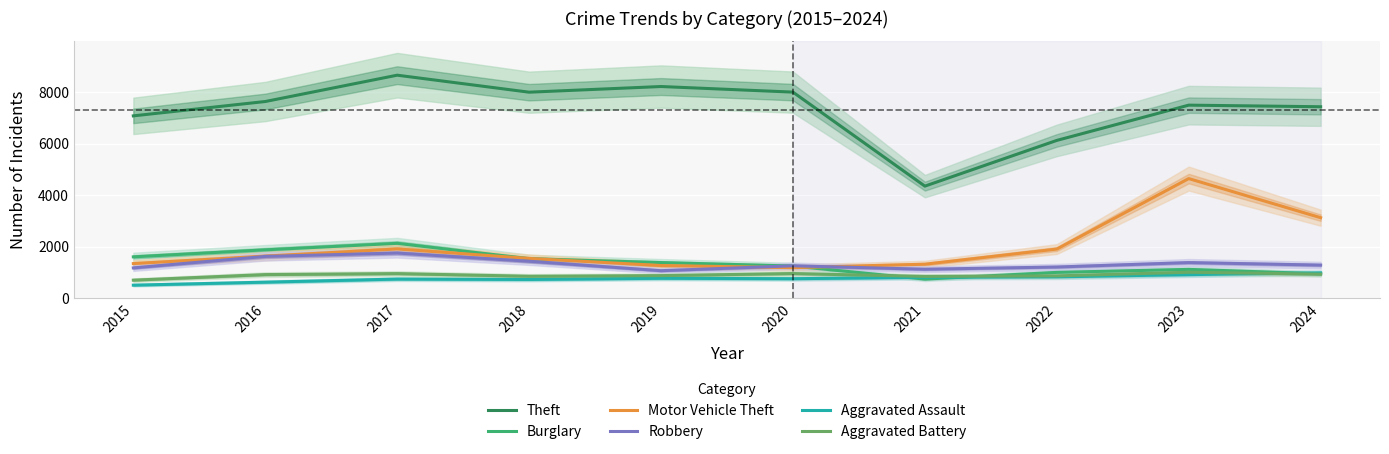

Reading left to right, transcribe all the data shown in this chart.

Theft: 7074	7631	8653	7993	8213	7996	4346	6121	7490	7428
Burglary: 1601	1873	2125	1529	1379	1244	737	998	1114	944
Motor Vehicle Theft: 1339	1629	1907	1539	1264	1182	1315	1903	4639	3121
Robbery: 1172	1618	1748	1430	1063	1253	1120	1206	1378	1280
Aggravated Assault: 502	618	738	723	769	752	808	823	911	978
Aggravated Battery: 696	912	950	847	872	952	841	862	1003	930